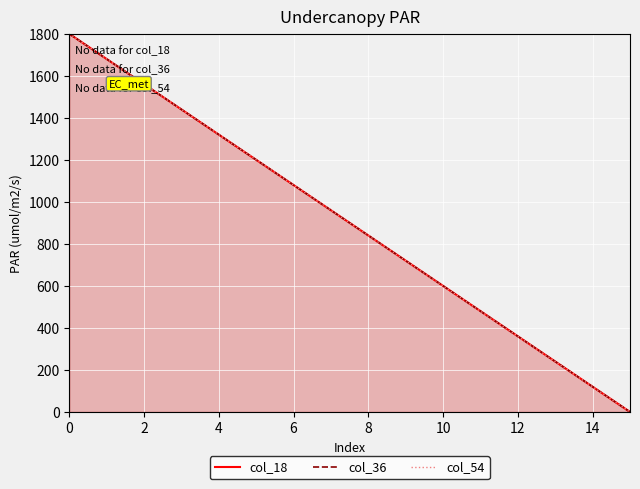

What value does the col_36 series have at 11?

480